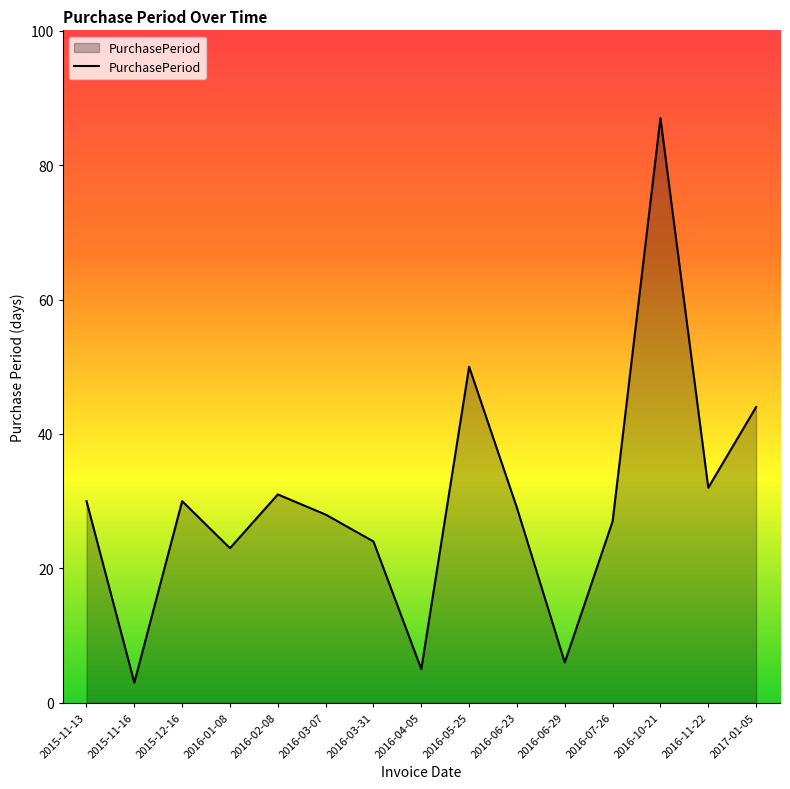

At which category does the data reach its first local valley?

2015-11-16